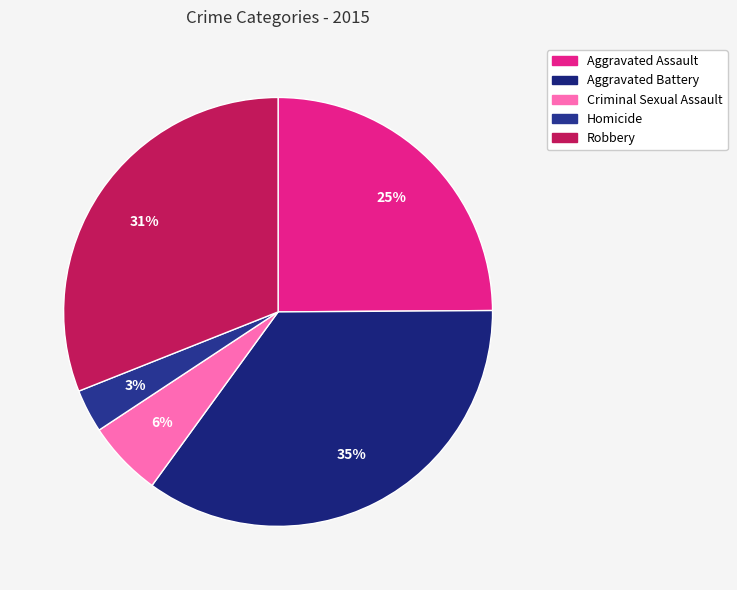

Between Criminal Sexual Assault and Aggravated Battery, which is larger?

Aggravated Battery